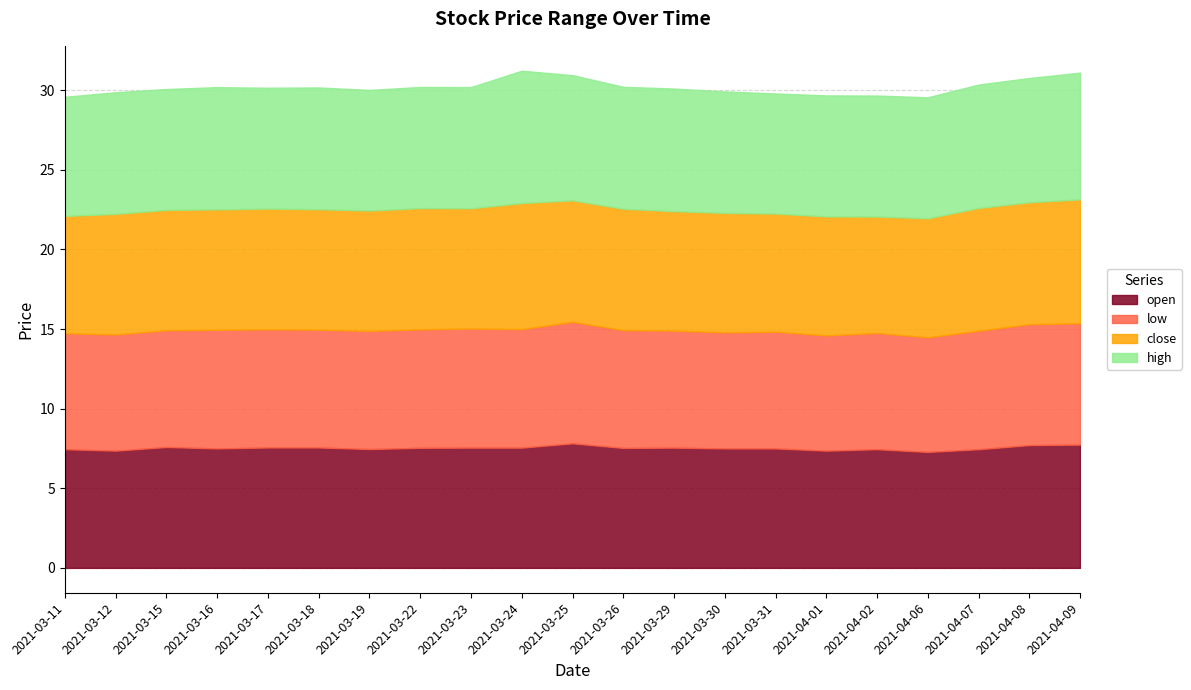

Where is the first local minimum for low?

2021-03-18